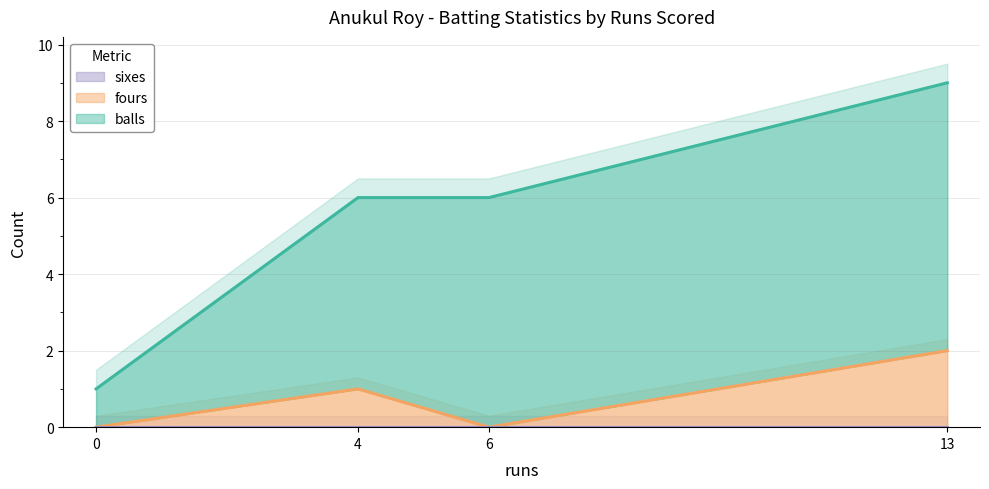

True or false: fours has more than 2 interior local peaks.

False